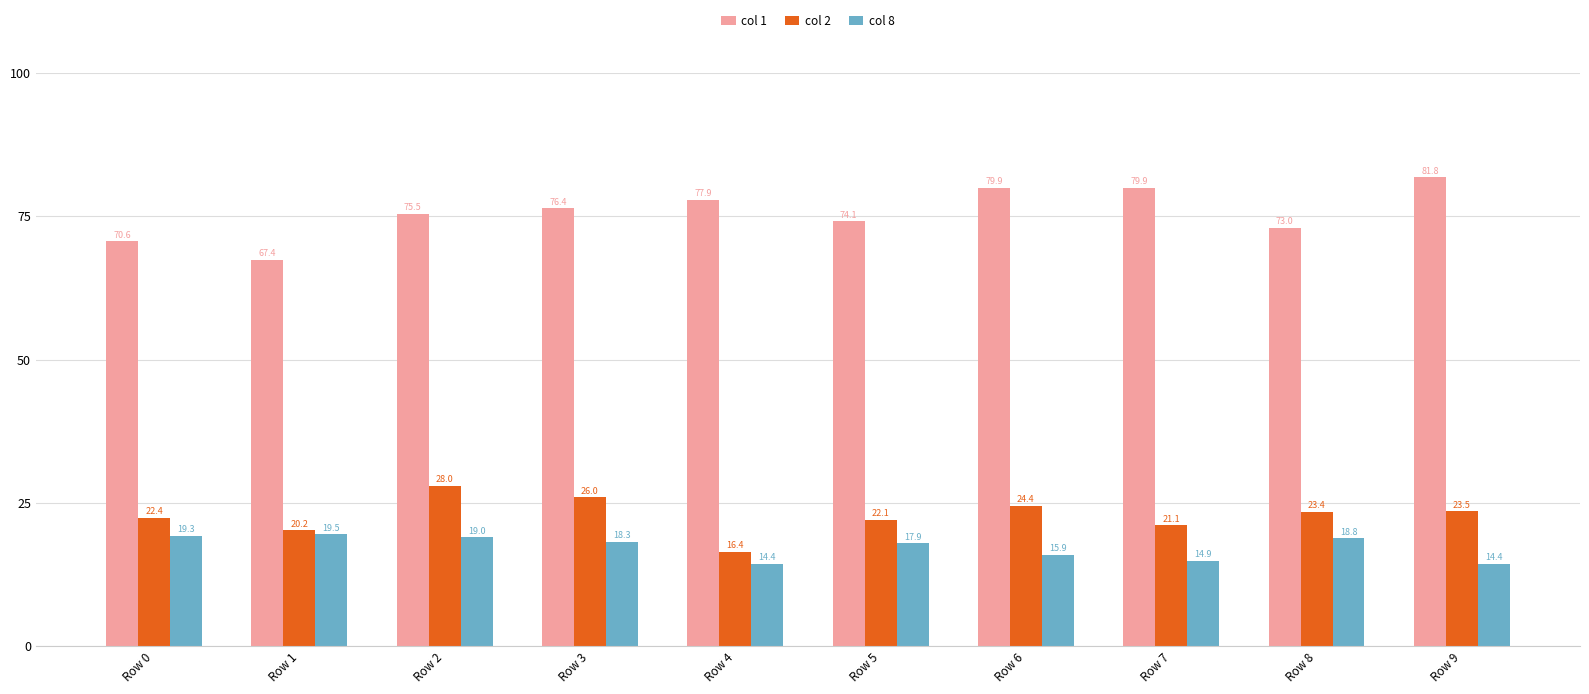

What is the average value of the col 1 series?

75.6